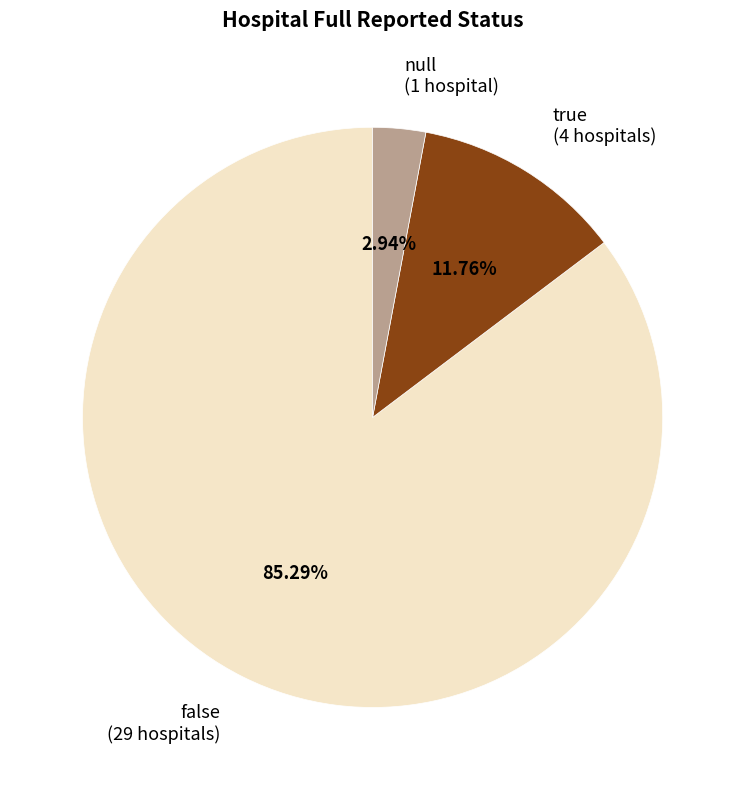

Which category has the biggest portion of the pie?

false